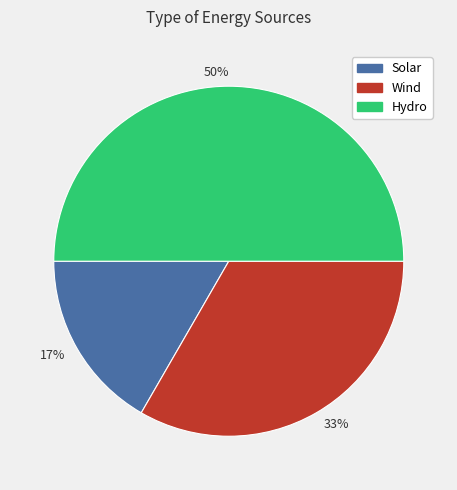

Which has a higher value, Solar or Wind?

Wind